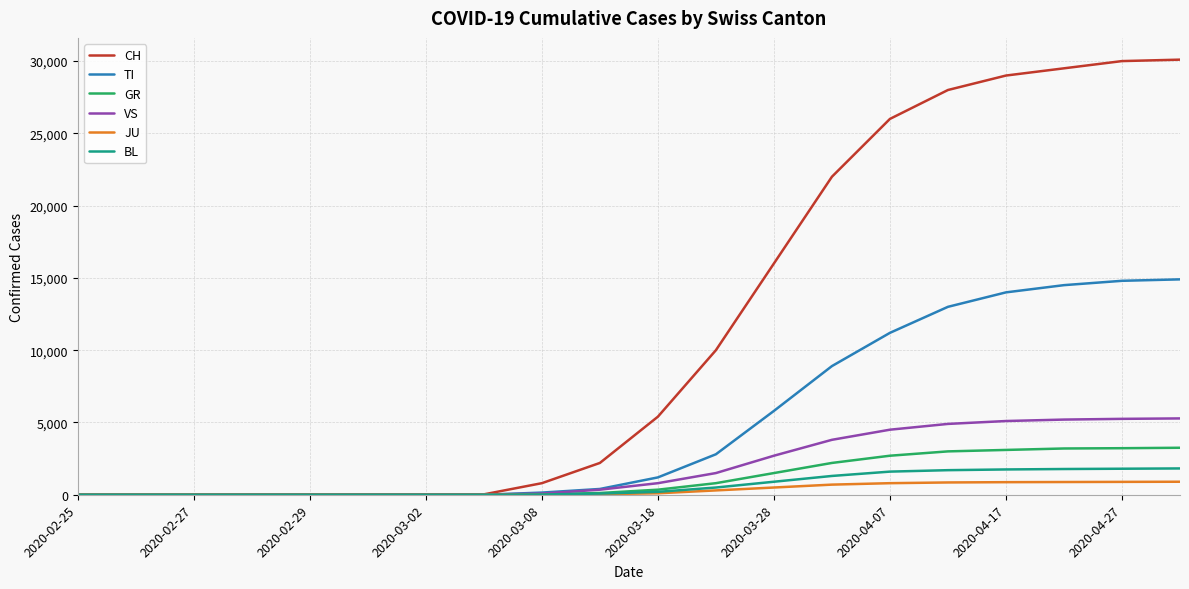

What is the maximum value shown in the chart?

30100